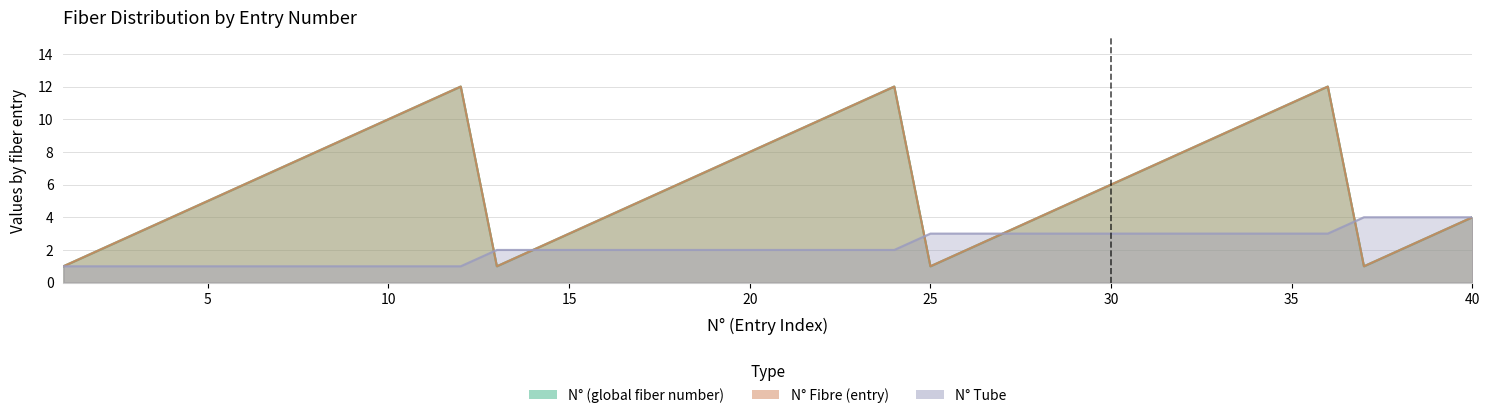

Reading right to left, transcribe all the data shown in this chart.

N° (global fiber number): 4	3	2	1	12	11	10	9	8	7	6	5	4	3	2	1	12	11	10	9	8	7	6	5	4	3	2	1	12	11	10	9	8	7	6	5	4	3	2	1
N° Fibre (entry): 4	3	2	1	12	11	10	9	8	7	6	5	4	3	2	1	12	11	10	9	8	7	6	5	4	3	2	1	12	11	10	9	8	7	6	5	4	3	2	1
N° Tube: 4	4	4	4	3	3	3	3	3	3	3	3	3	3	3	3	2	2	2	2	2	2	2	2	2	2	2	2	1	1	1	1	1	1	1	1	1	1	1	1